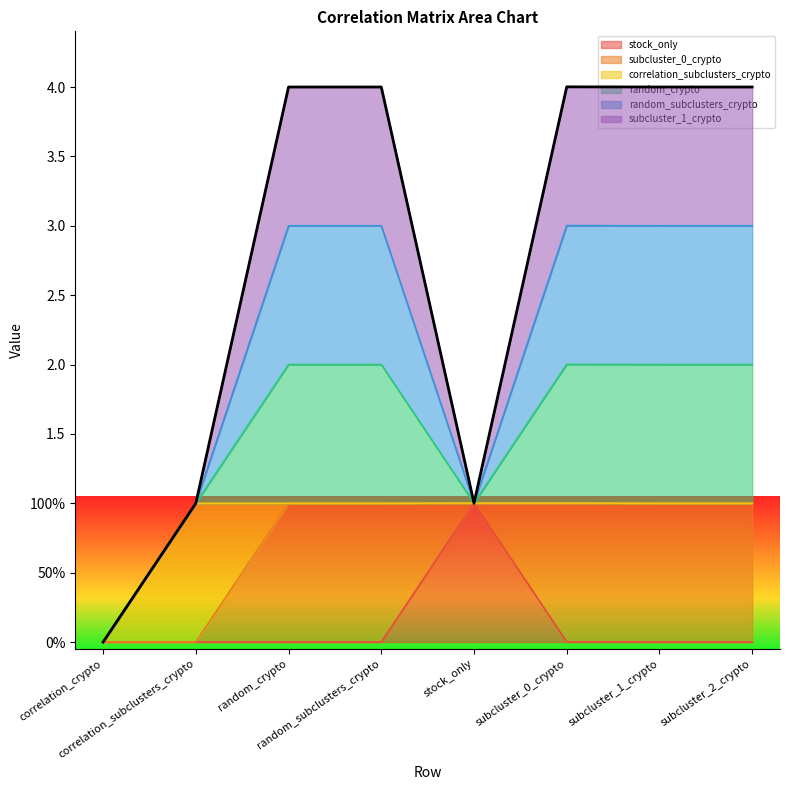

In subcluster_0_crypto, how many points are lower than both neighbors (excluding endpoints)?

1